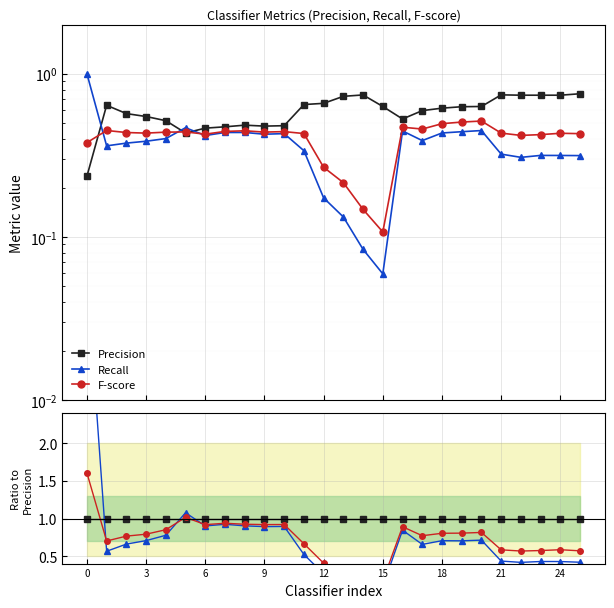

What is the maximum value shown in the chart?

4.3